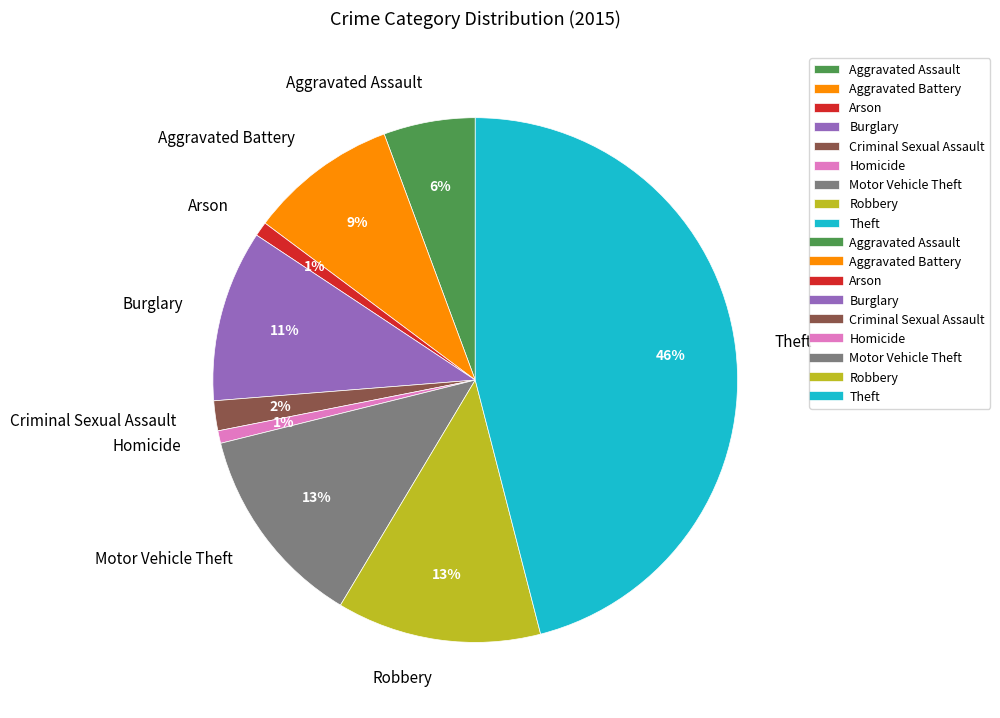

What percentage is the Robbery slice, to the nearest percent?

13%